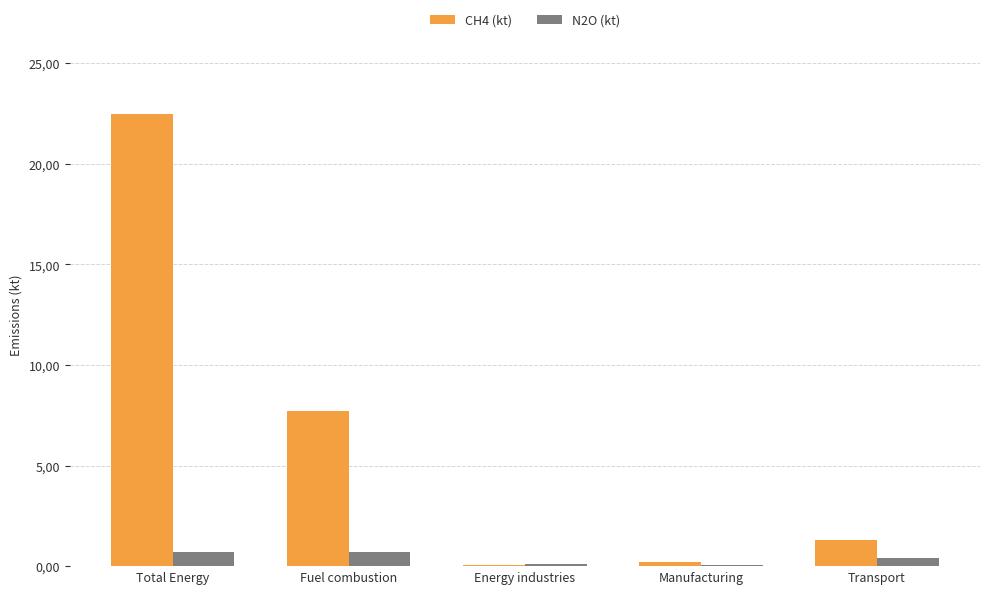

What are all the series names shown in the legend?

CH4 (kt), N2O (kt)